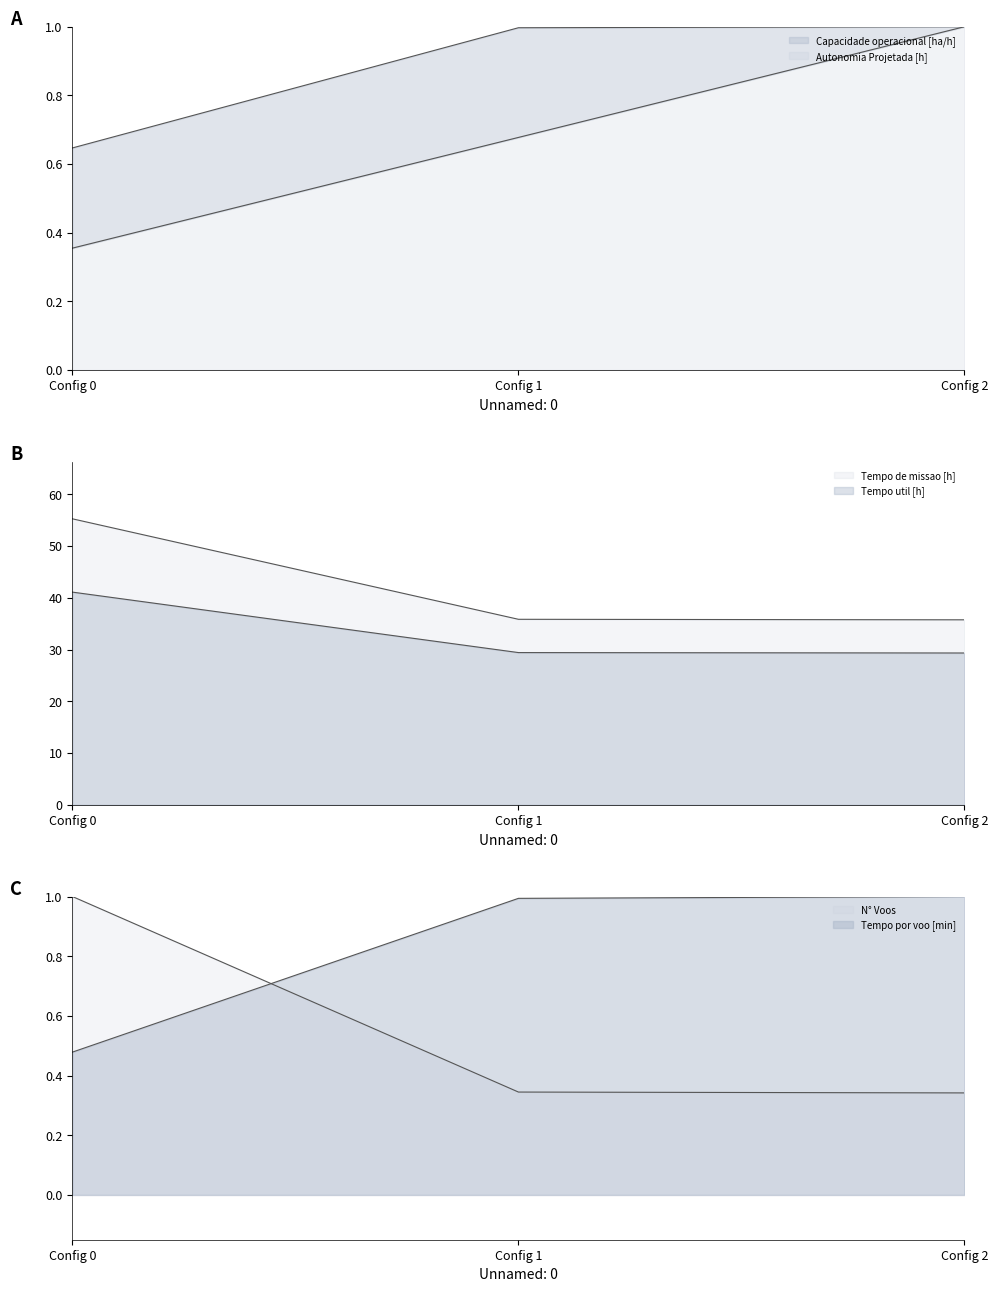

What is the sum of the Tempo por voo [min] values at Config 0 and Config 2?

1.5